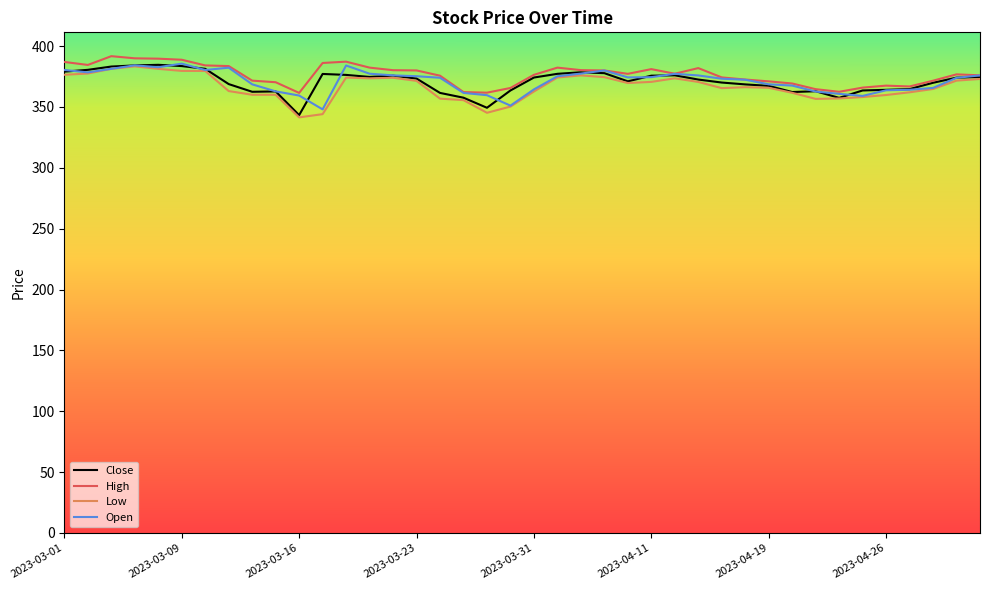

How many lines are shown in the chart?

4